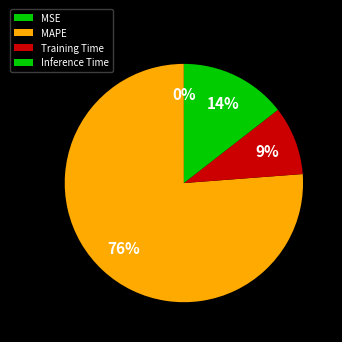

Does MAPE represent more than half of the total?

Yes